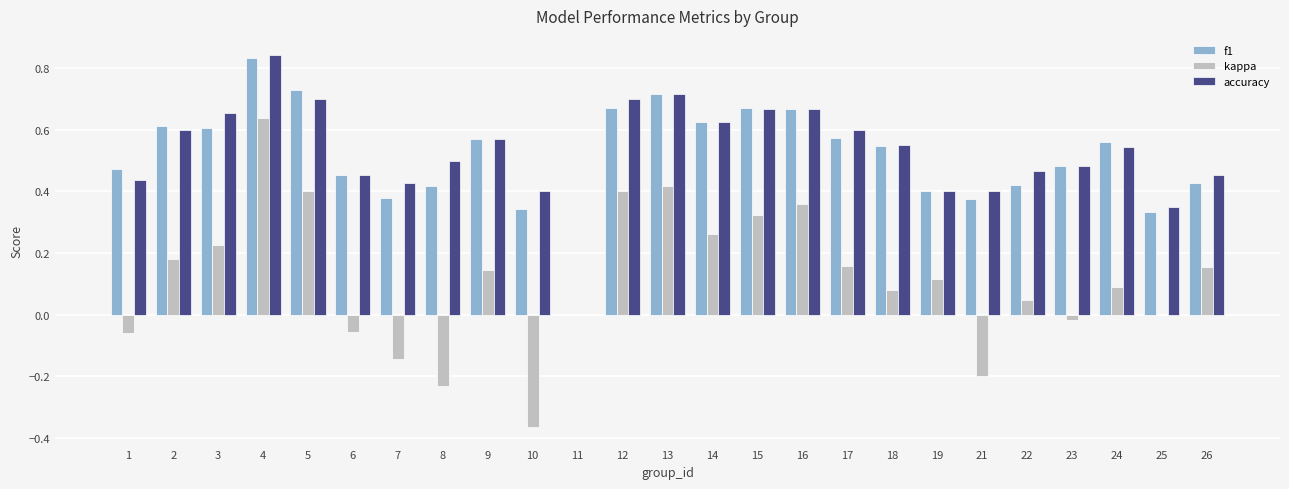

The accuracy series shows 0.8 at 2. True or false?

False